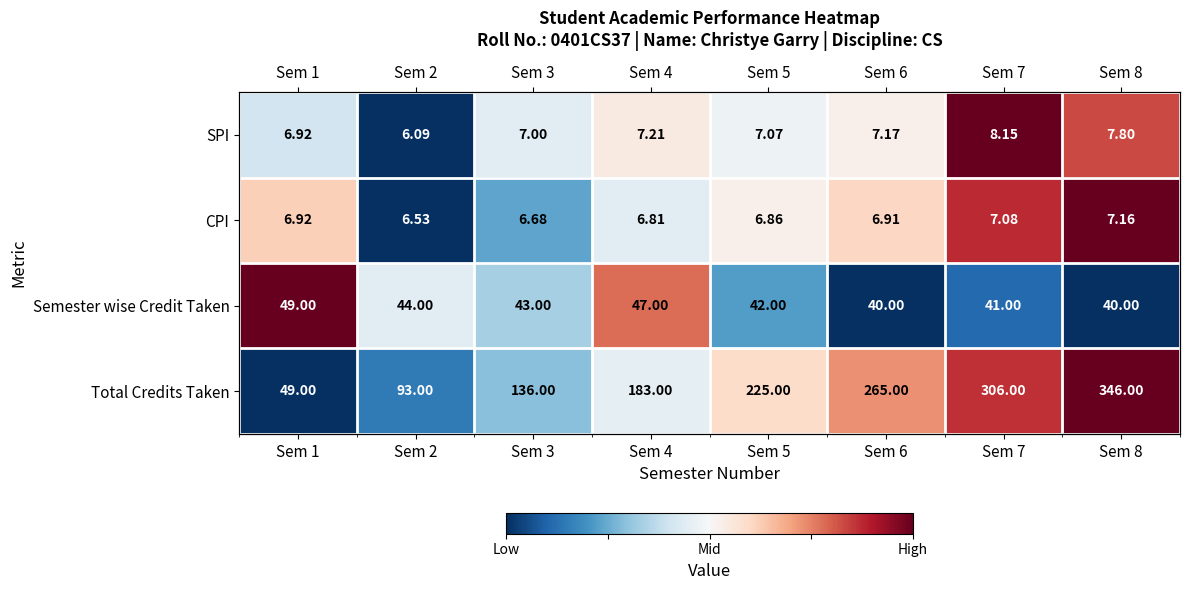

Is it true that Total Credits Taken equals 1.1 at Sem 7?

False